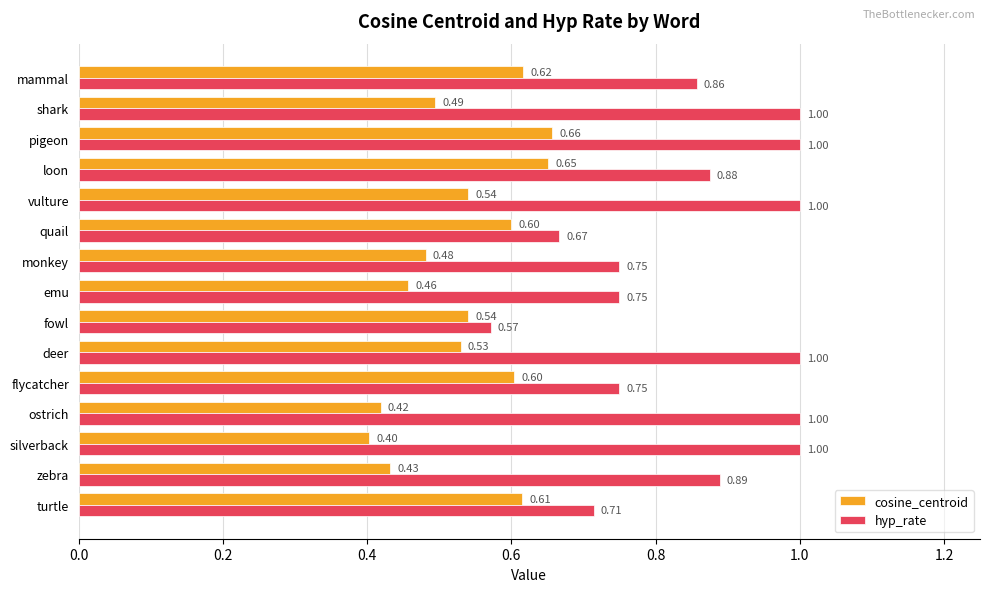

How many cosine_centroid values are between 0 and 1?

15